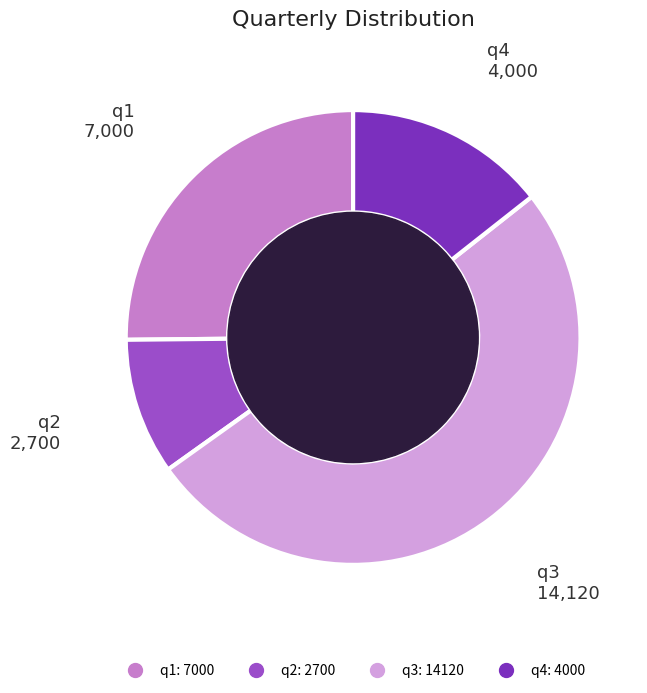

Do q4 and q2 together represent more than half of the pie?

No